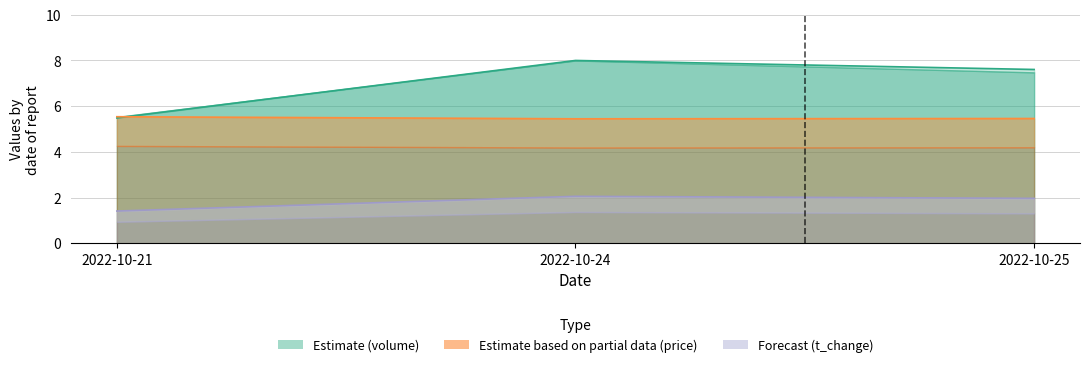

Which has a higher value, 2022-10-24 or 2022-10-21?

2022-10-24